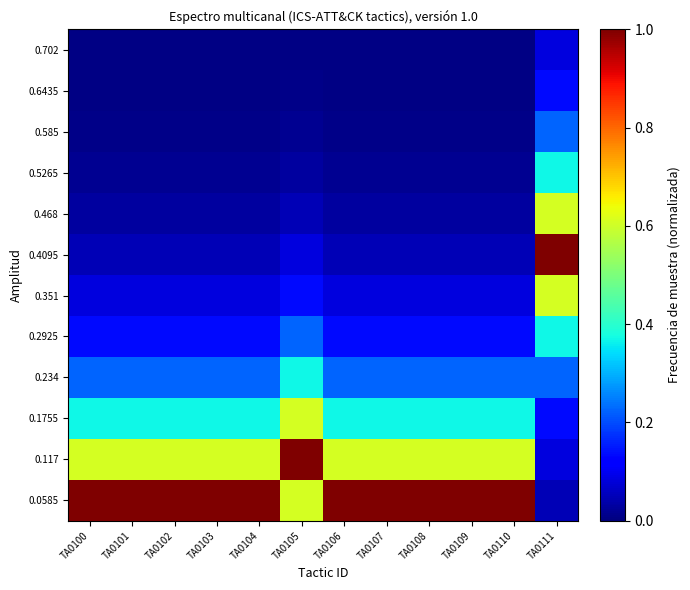

At how many categories does at least one series exceed 0?

12